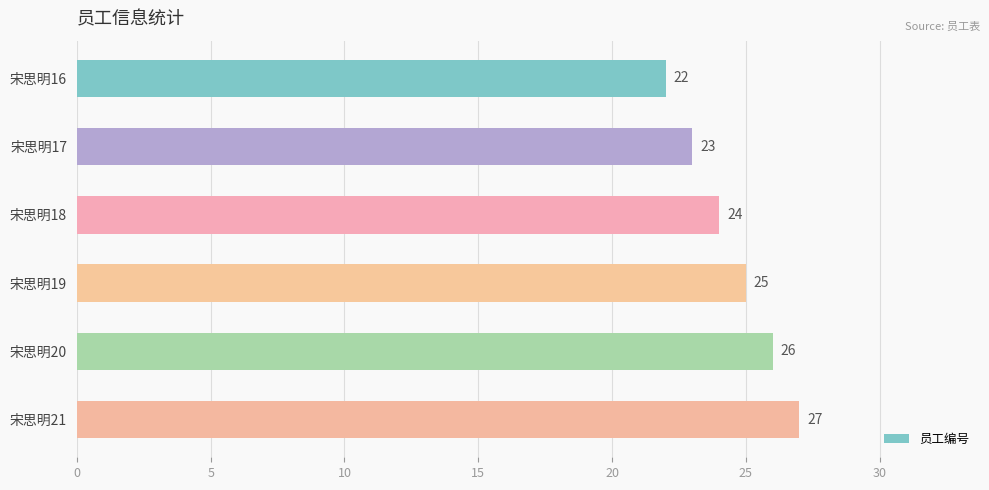

How many bars are there in total?

6